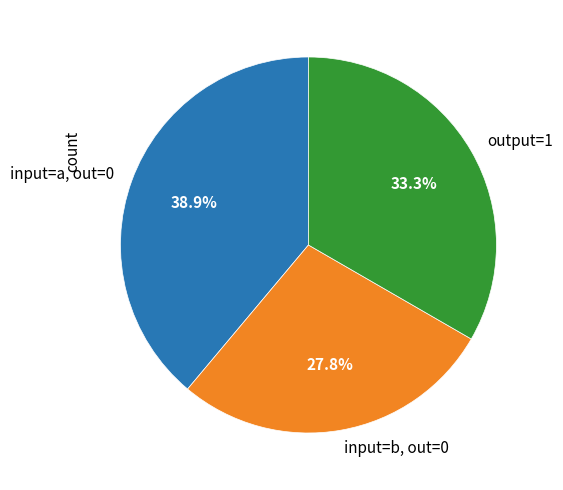

Which slice is the largest?

input=a, out=0